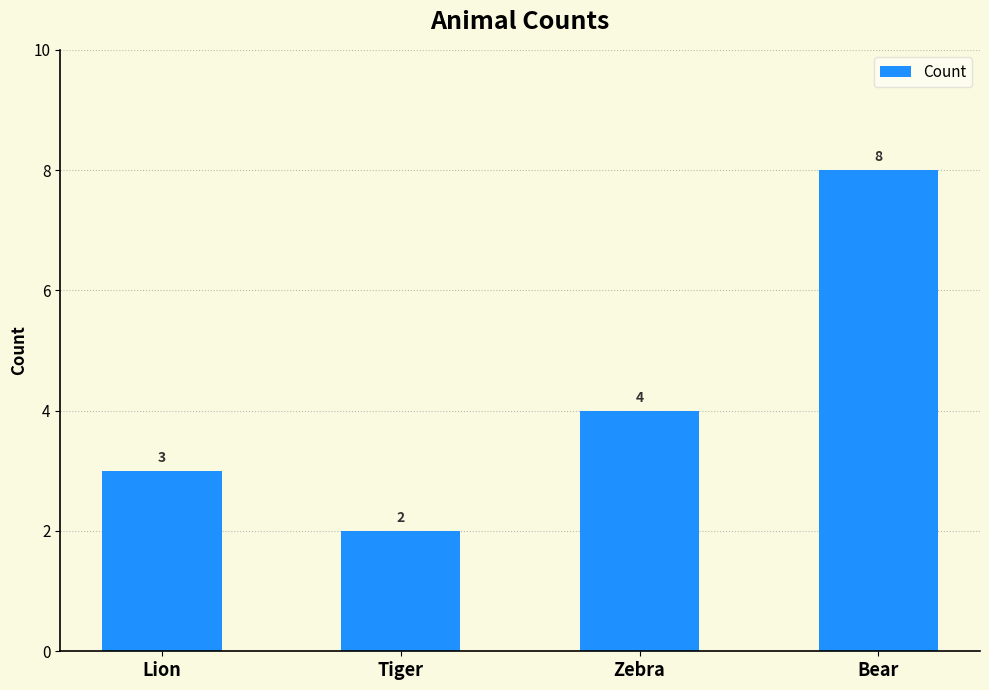

What is the label of the 2nd bar from the left?

Tiger